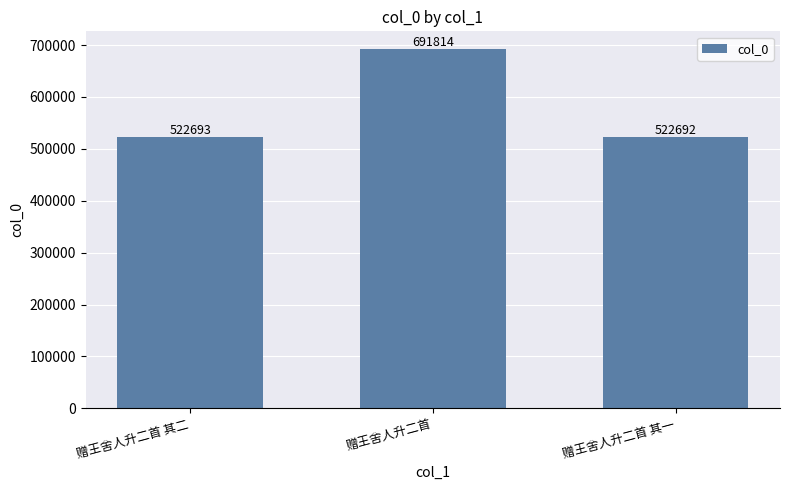

The chart shows a value of 1190557 at 赠王舍人升二首. True or false?

False